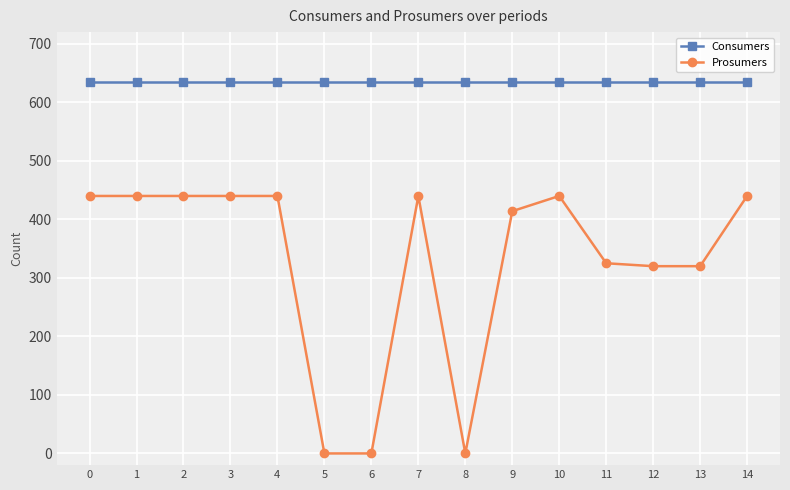

What is the minimum value for Consumers?

635